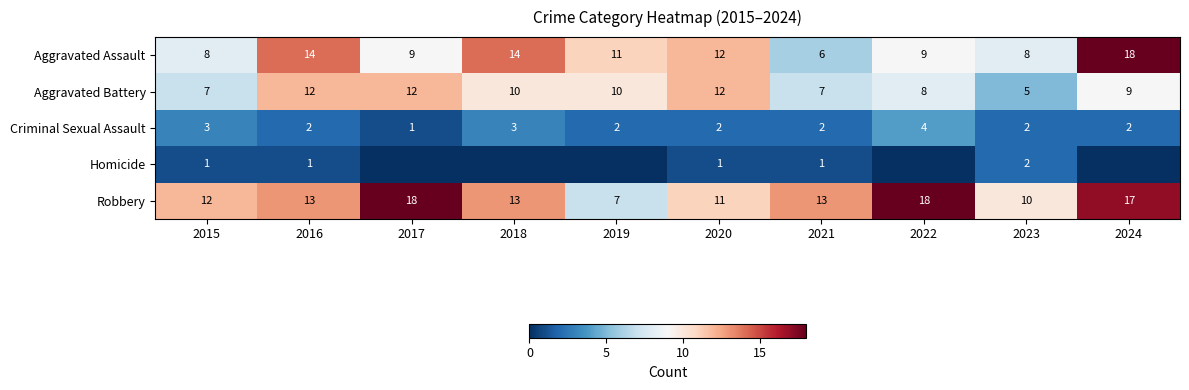

Rank the series at 2021 from highest to lowest value.

Robbery, Aggravated Battery, Aggravated Assault, Criminal Sexual Assault, Homicide